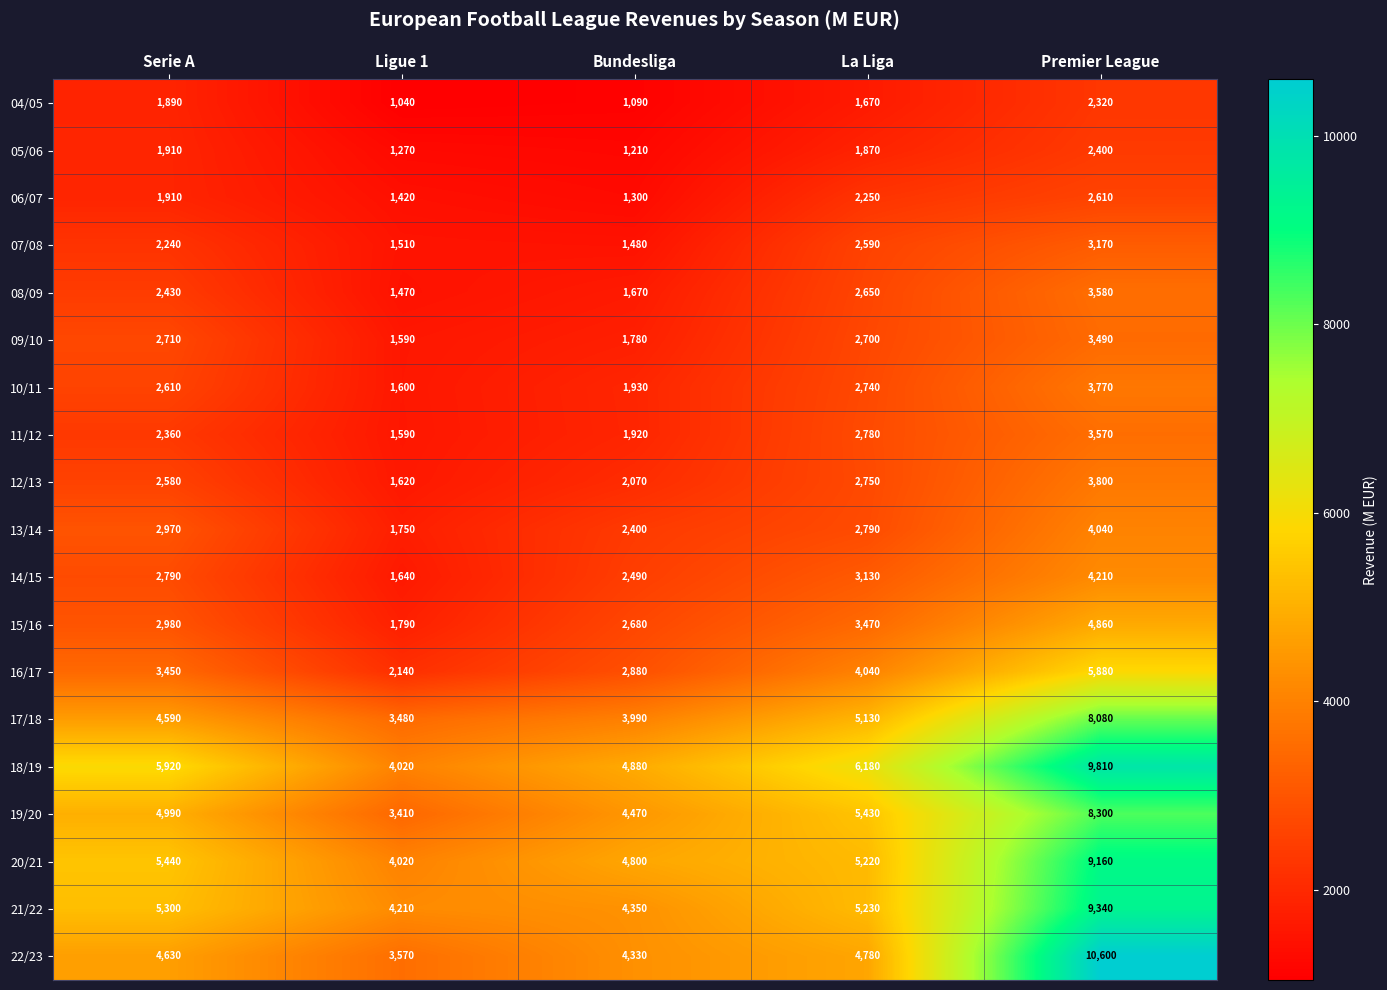

The 17/18 series shows 8080 at Premier League. True or false?

True